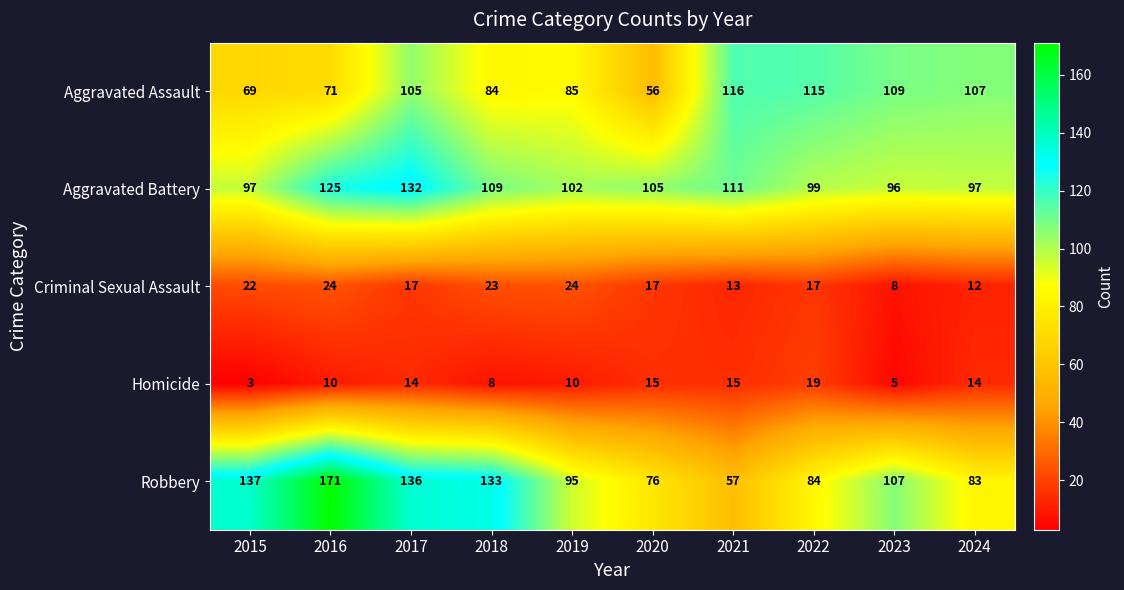

Rank the series by their maximum value, from highest to lowest.

Robbery, Aggravated Battery, Aggravated Assault, Criminal Sexual Assault, Homicide